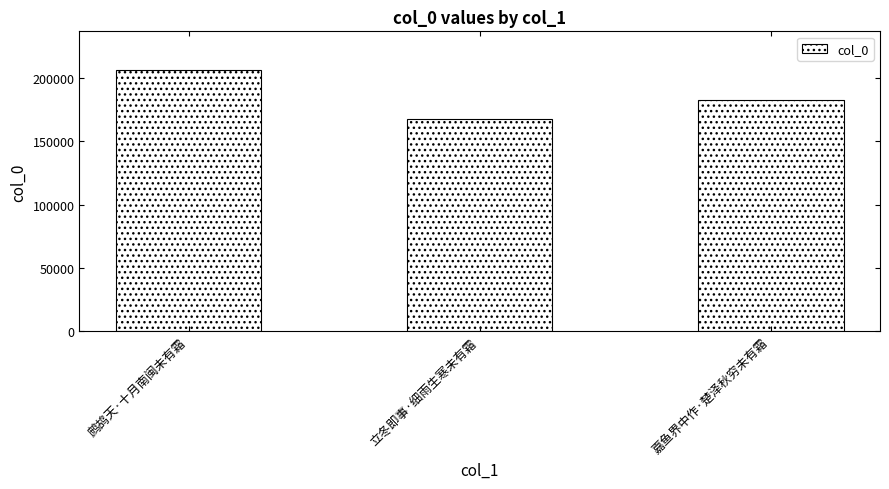

The chart shows a value of 41478 at 鹧鸪天·十月南闽未有霜. True or false?

False